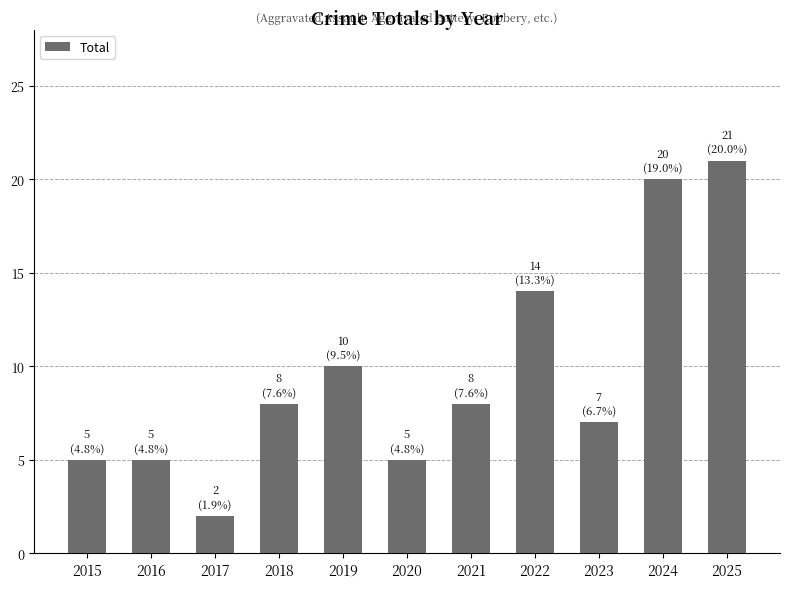

Between 2024 and 2025, which is larger?

2025